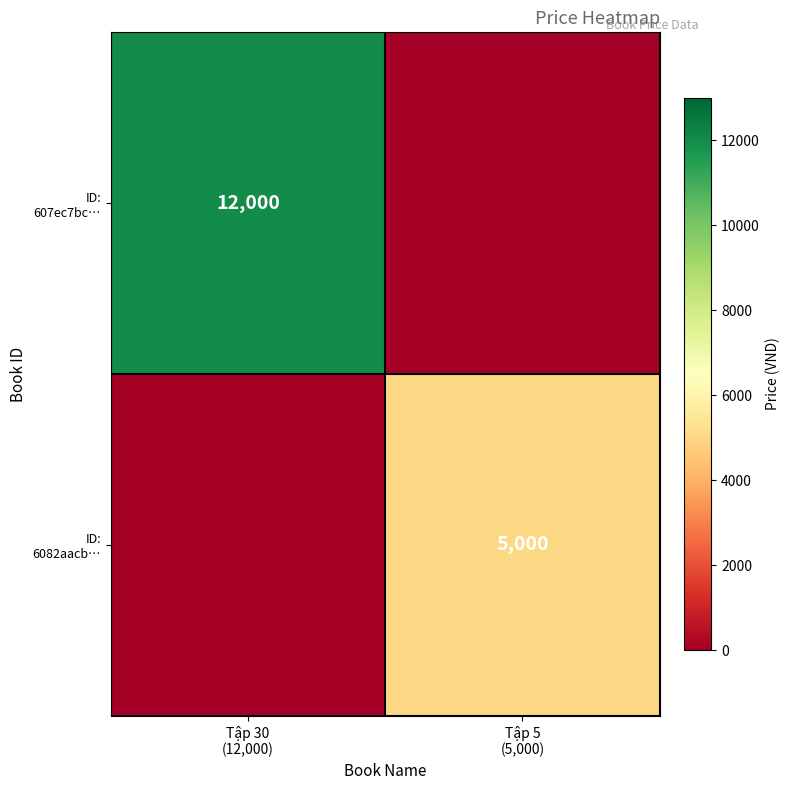

Which series changed the most between Tập 30 (12,000) and Tập 5 (5,000)?

ID: 607ec7bc…